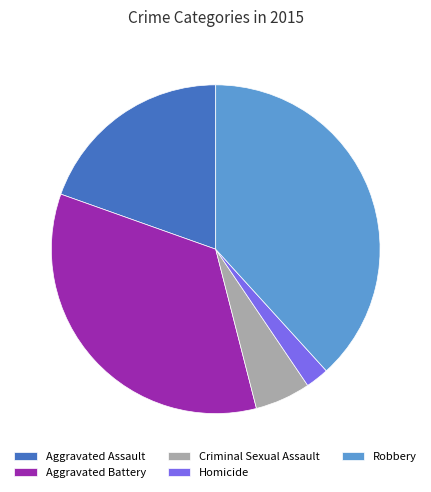

Which slice is the smallest?

Homicide